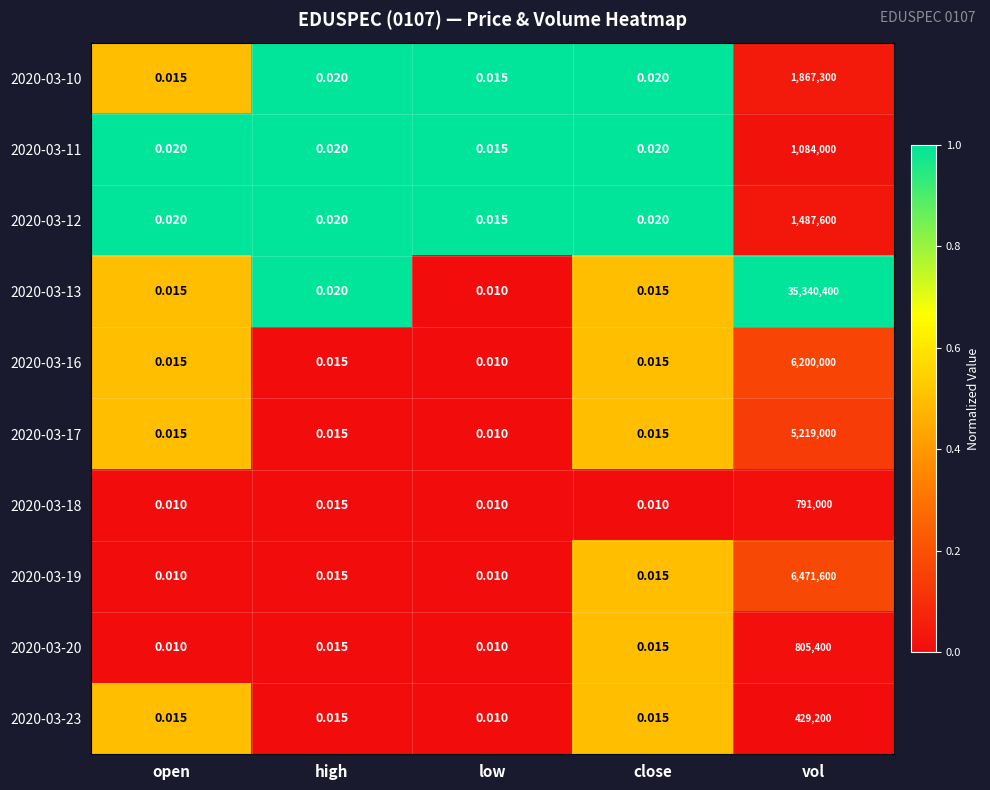

Count the number of categories in the chart.

5